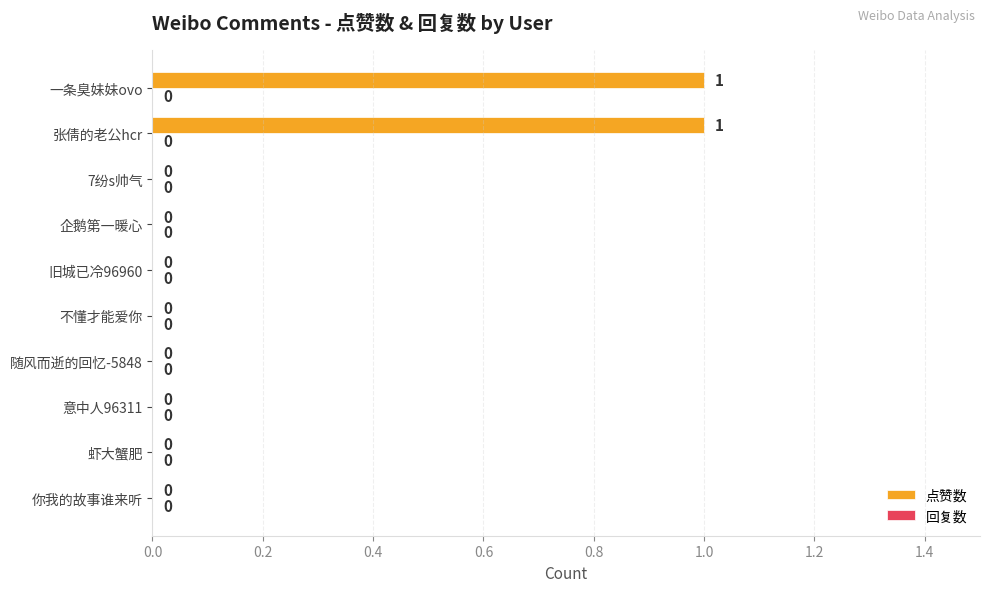

Which has a higher value, 张倩的老公hcr or 7纷s帅气?

张倩的老公hcr